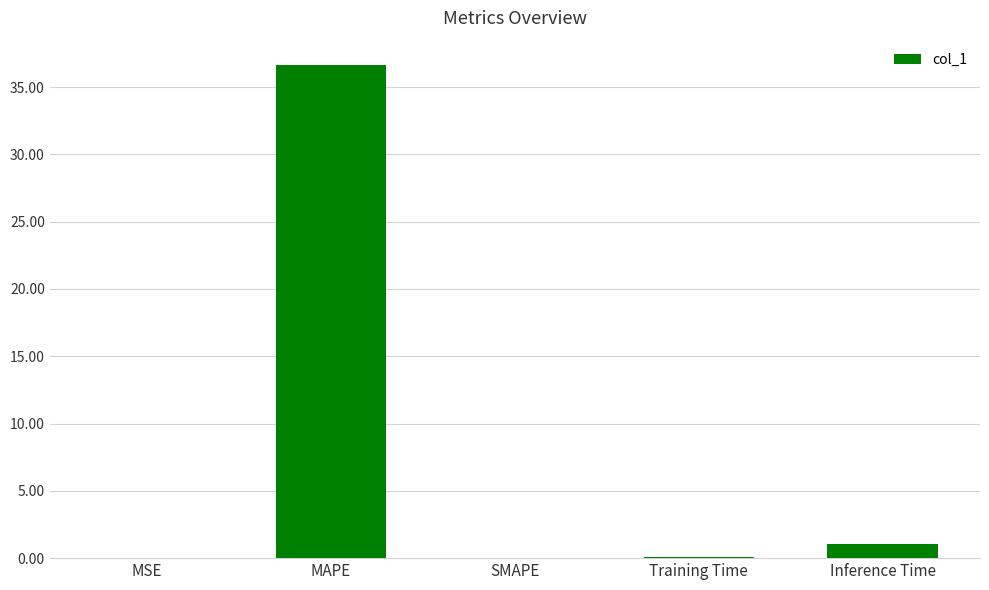

What is the difference between the values at MAPE and Inference Time?

35.6